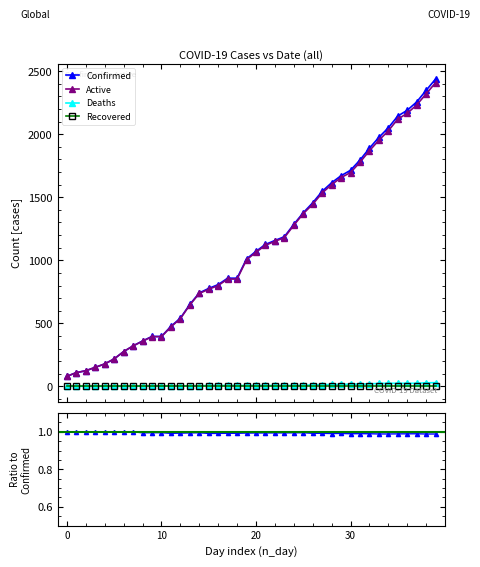

True or false: Deaths and Active intersect in this chart.

False